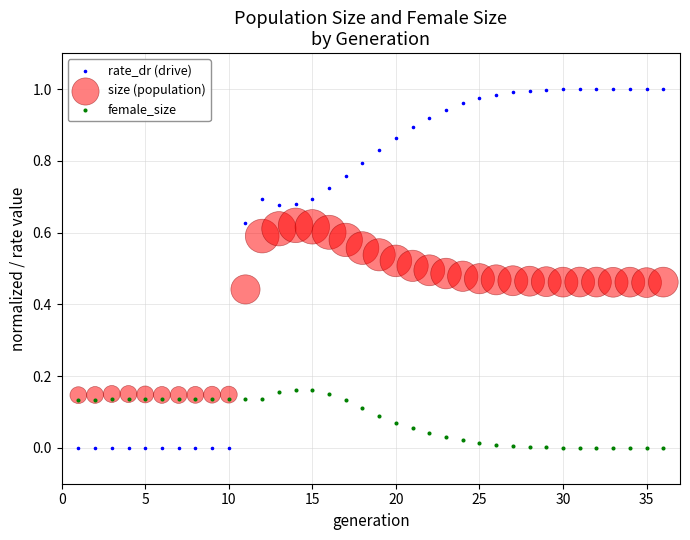

Which series reaches the maximum Y coordinate?

rate_dr (drive)